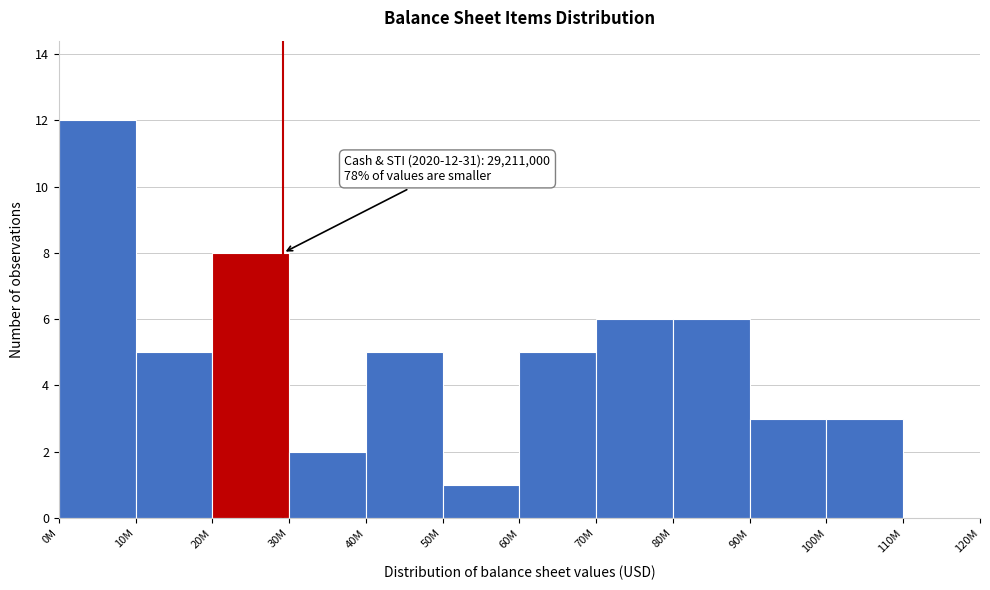

Reading right to left, transcribe all the data shown in this chart.

110M=0	100M=3	90M=3	80M=6	70M=6	60M=5	50M=1	40M=5	30M=2	20M=8	10M=5	0M=12